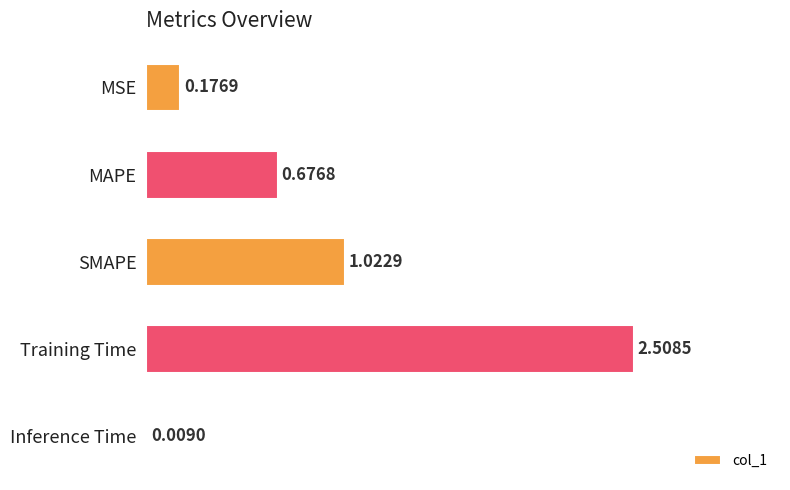

Where is the data nearest to the value 1?

SMAPE